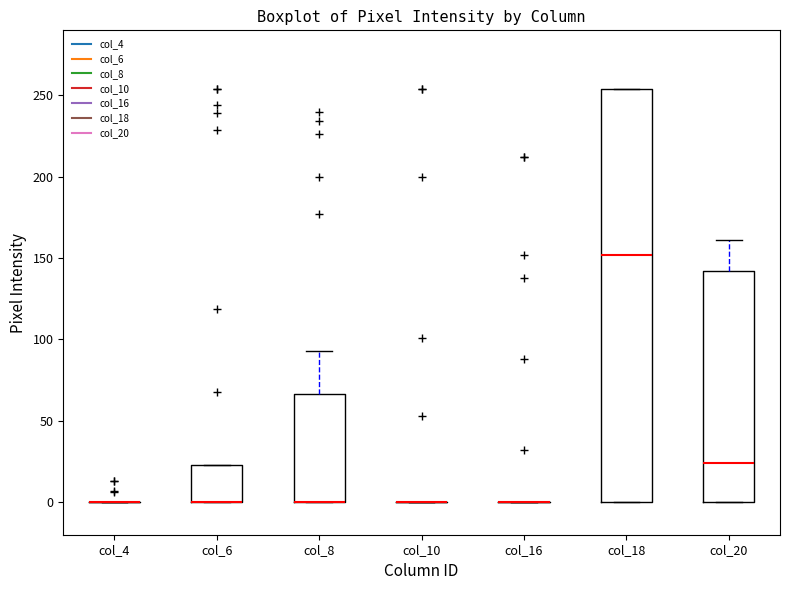

Where is the upper edge of the box for col_8 on the y-axis? The values are not printed on the chart, so give them approximately, as read against the axis.

65